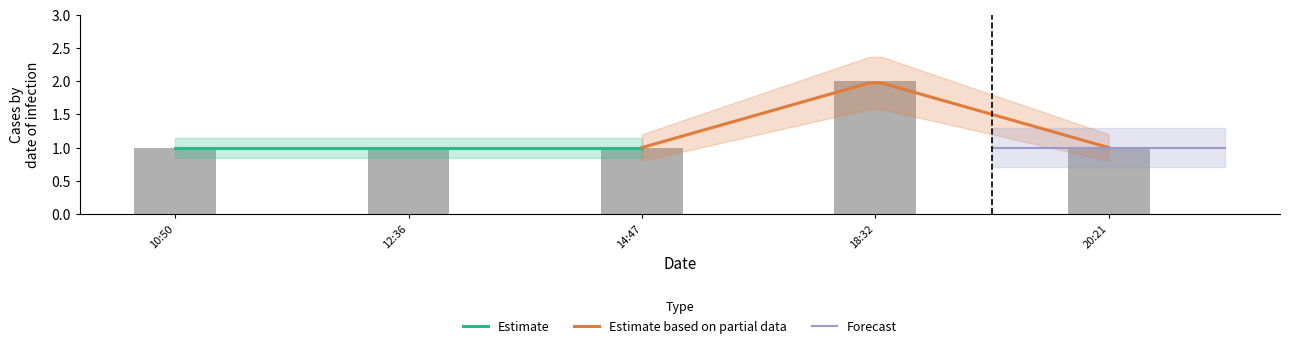

The value of Estimate at 1 is 1. True or false?

True